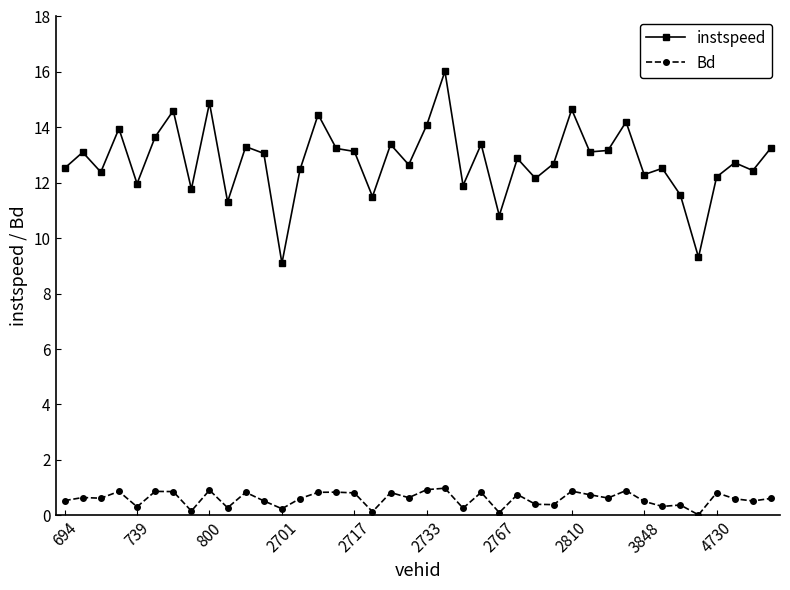

What is the value of the Bd point at the 16th from the left?

0.8